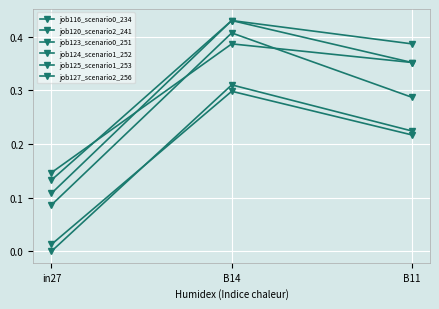

What is the label of the 2nd point from the right?

B14